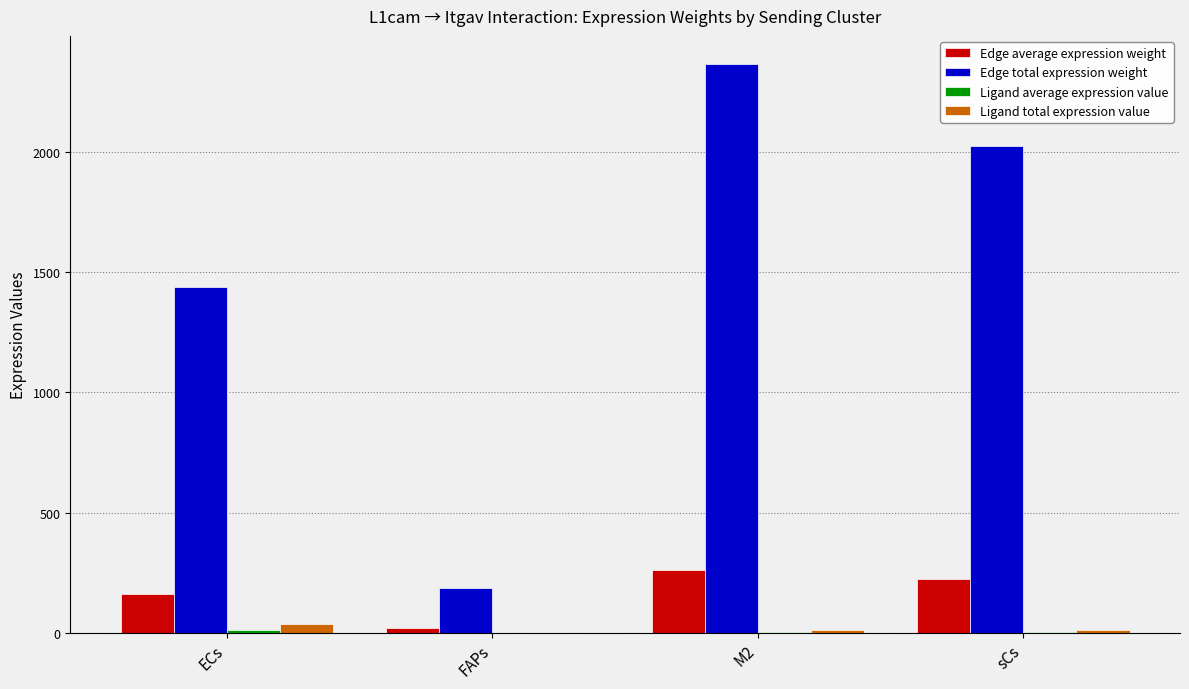

Where is Edge total expression weight nearest to the value 1274?

ECs